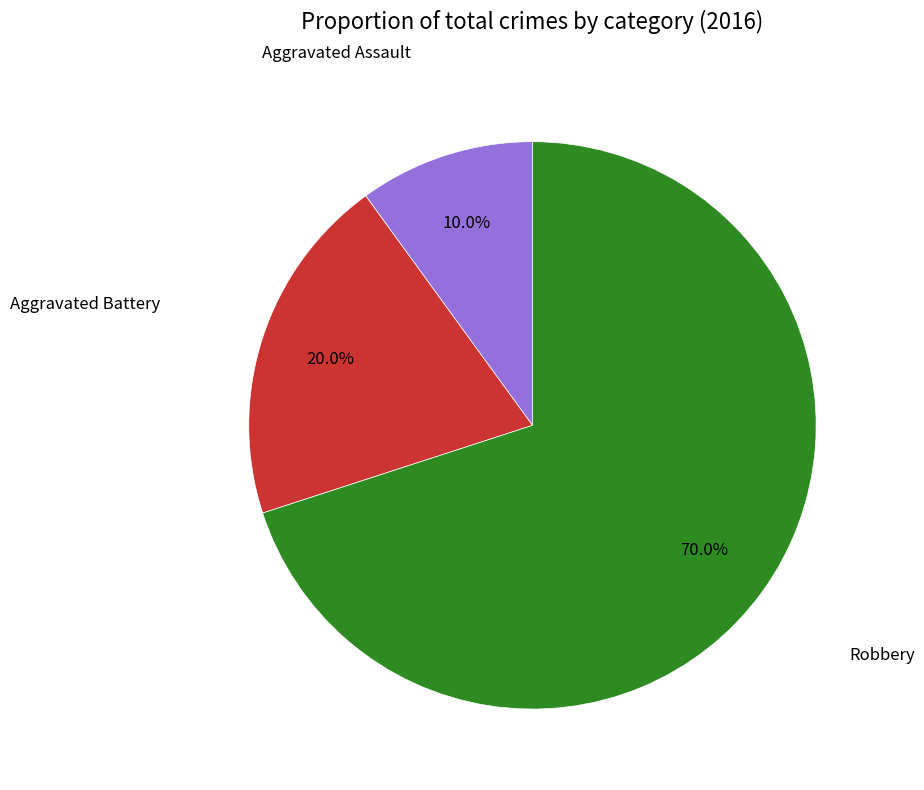

Does any single category account for the majority?

Yes